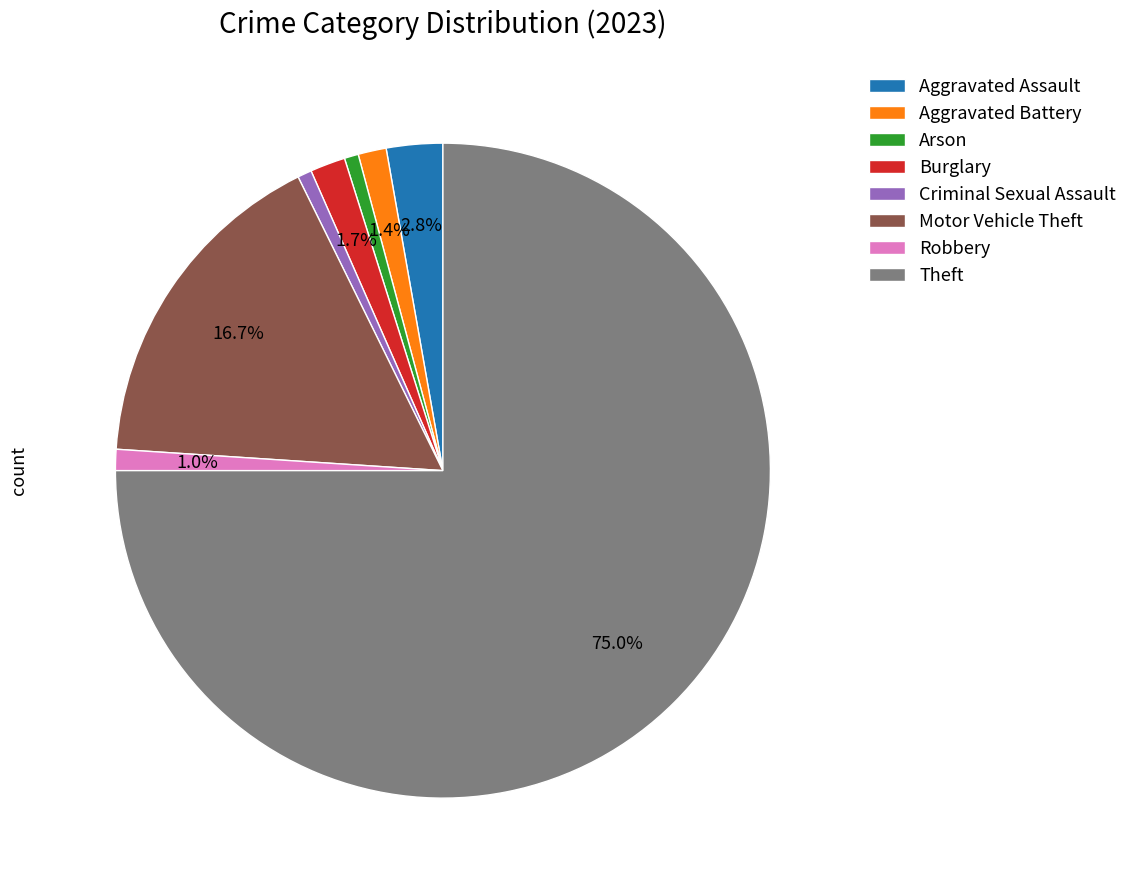

What is the total percentage of Theft and Aggravated Battery?

76.4%